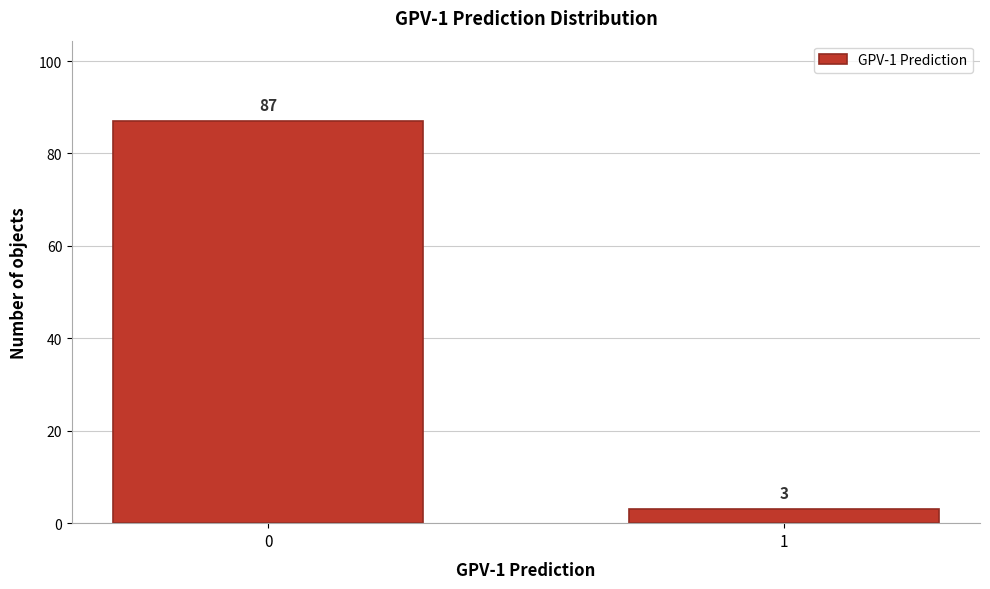

Reading left to right, extract all data points from this chart.

87	3